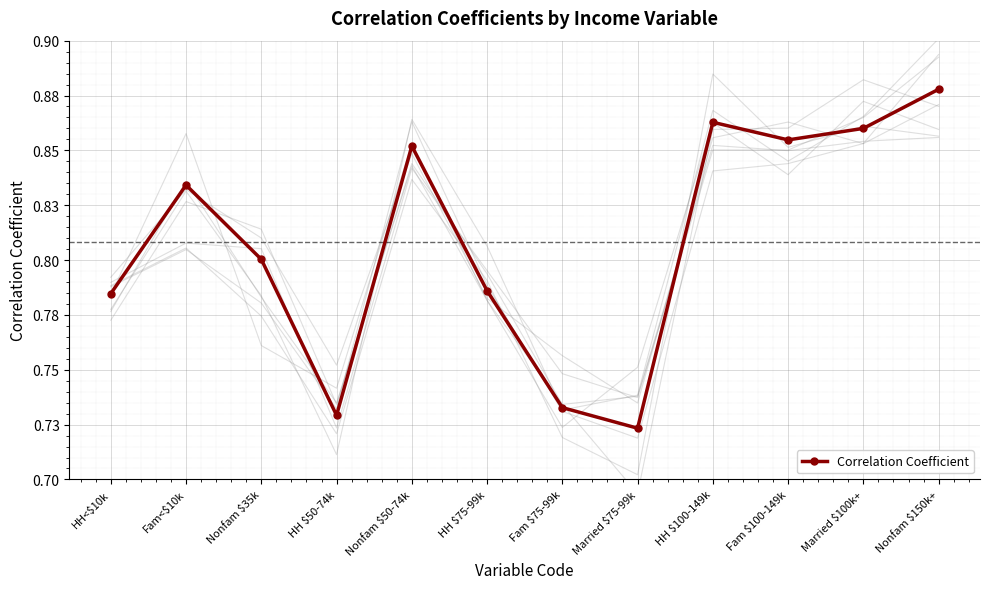

How many points are higher than both their immediate neighbors (excluding endpoints)?

3